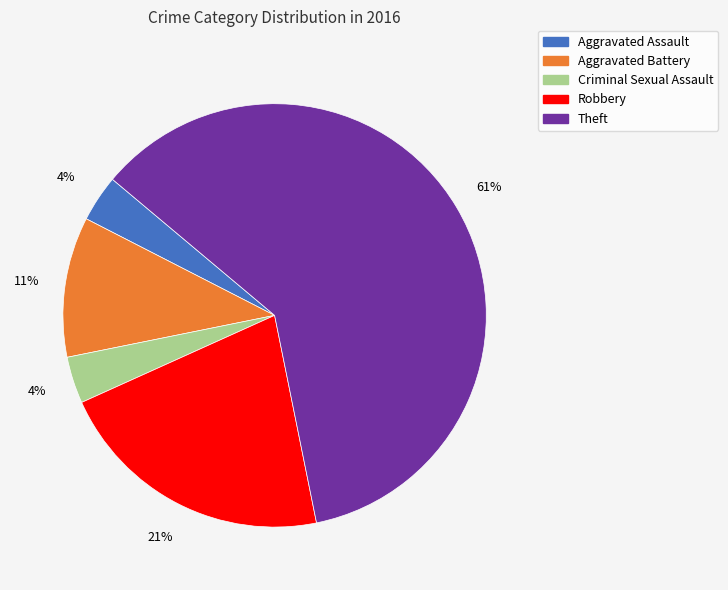

Does Criminal Sexual Assault represent more than half of the total?

No